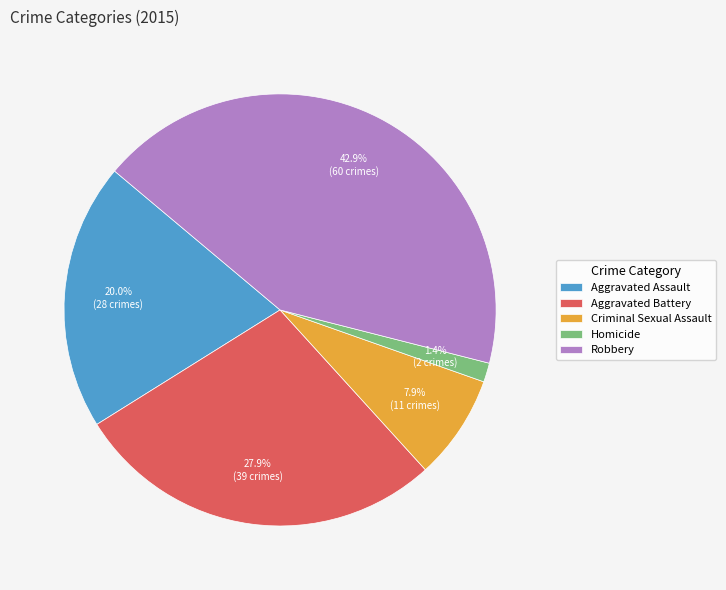

Between Aggravated Assault and Homicide, which is larger?

Aggravated Assault